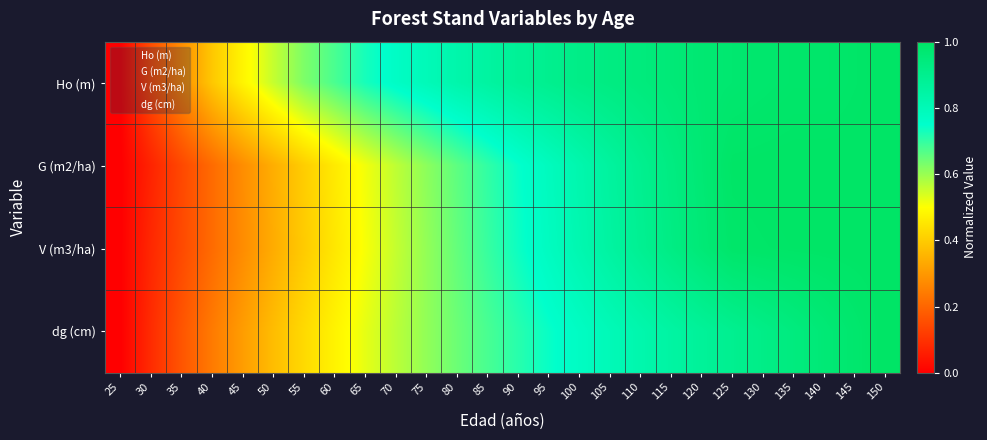

What is the difference between the highest and lowest values at 95?

0.2